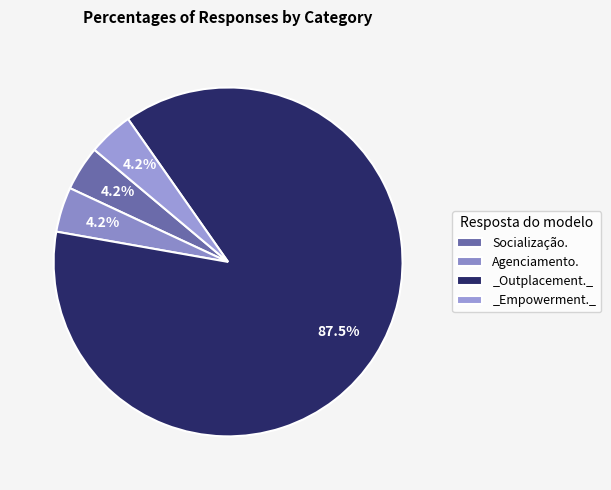

Is _Outplacement._ the majority of the pie?

Yes